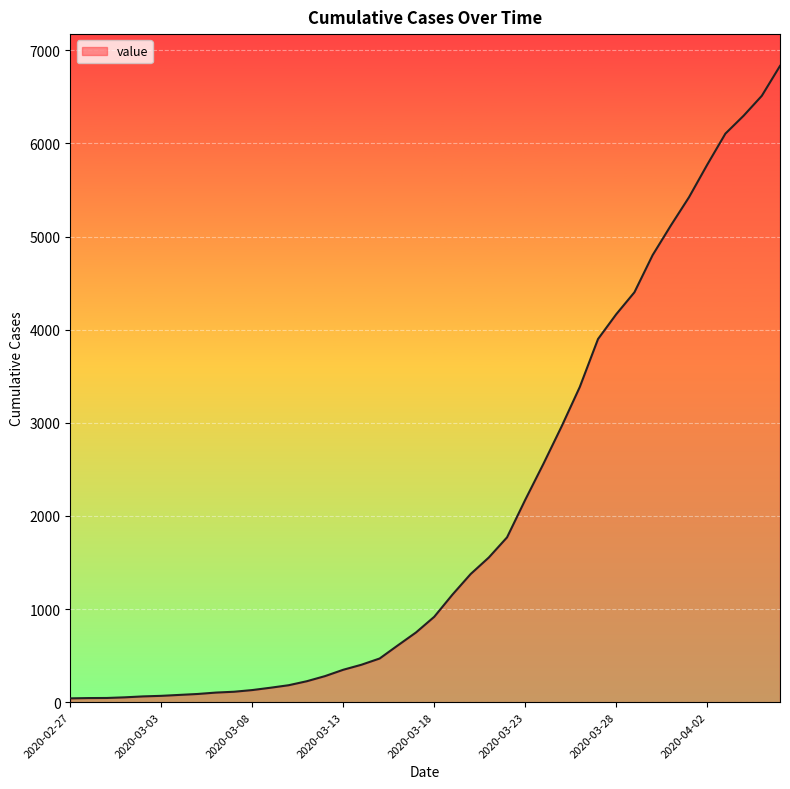

What is the difference between the maximum and minimum values?

6792